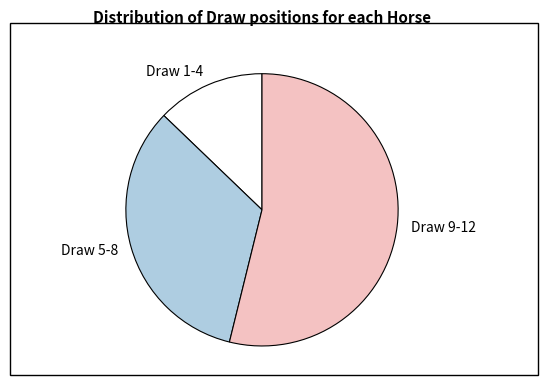

Combined, do Draw 9-12 and Draw 5-8 account for over 50%?

Yes